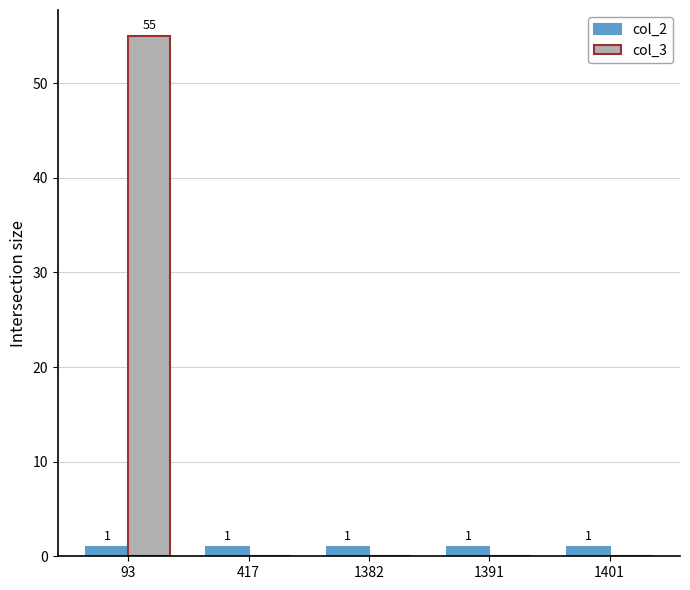

How many groups of bars are there?

5